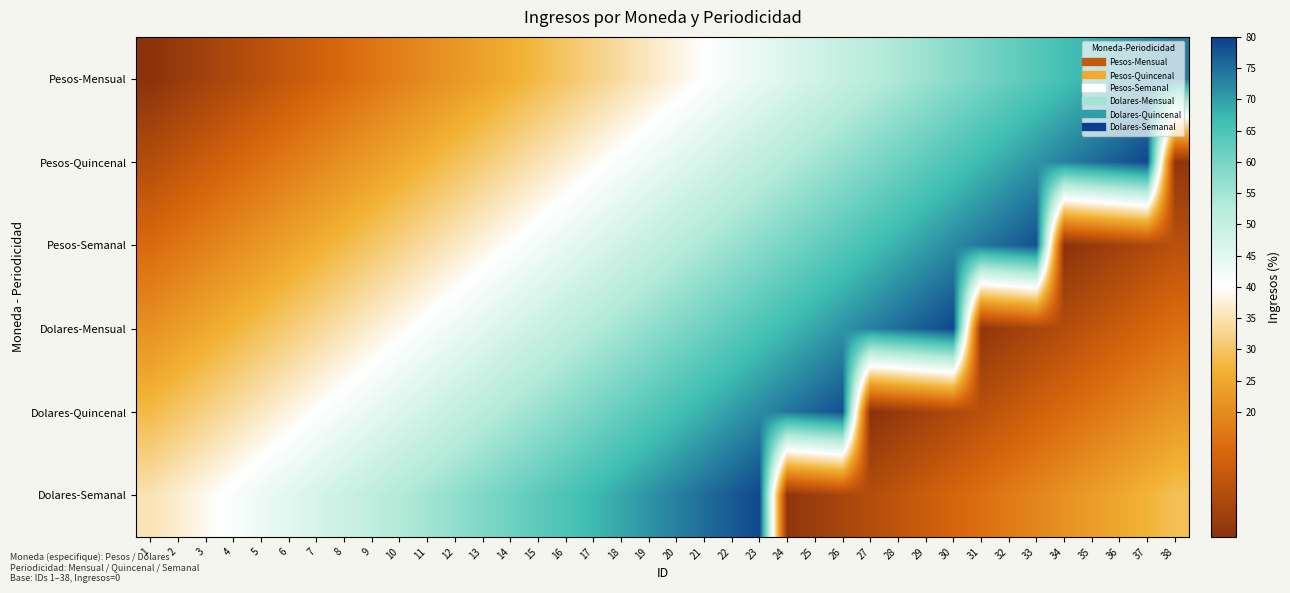

Reading left to right, what are all the values shown in this chart?

Pesos-Mensual: 1=0	2=2	3=4	4=6	5=8	6=10	7=12	8=14	9=16	10=18	11=20	12=22	13=24	14=26	15=28	16=30	17=32	18=34	19=36	20=38	21=40	22=42	23=44	24=46	25=48	26=50	27=52	28=54	29=56	30=58	31=60	32=62	33=64	34=66	35=68	36=70	37=72	38=74
Pesos-Quincenal: 1=7	2=9	3=11	4=13	5=15	6=17	7=19	8=21	9=23	10=25	11=27	12=29	13=31	14=33	15=35	16=37	17=39	18=41	19=43	20=45	21=47	22=49	23=51	24=53	25=55	26=57	27=59	28=61	29=63	30=65	31=67	32=69	33=71	34=73	35=75	36=77	37=79	38=1
Pesos-Semanal: 1=14	2=16	3=18	4=20	5=22	6=24	7=26	8=28	9=30	10=32	11=34	12=36	13=38	14=40	15=42	16=44	17=46	18=48	19=50	20=52	21=54	22=56	23=58	24=60	25=62	26=64	27=66	28=68	29=70	30=72	31=74	32=76	33=78	34=0	35=2	36=4	37=6	38=8
Dolares-Mensual: 1=21	2=23	3=25	4=27	5=29	6=31	7=33	8=35	9=37	10=39	11=41	12=43	13=45	14=47	15=49	16=51	17=53	18=55	19=57	20=59	21=61	22=63	23=65	24=67	25=69	26=71	27=73	28=75	29=77	30=79	31=1	32=3	33=5	34=7	35=9	36=11	37=13	38=15
Dolares-Quincenal: 1=28	2=30	3=32	4=34	5=36	6=38	7=40	8=42	9=44	10=46	11=48	12=50	13=52	14=54	15=56	16=58	17=60	18=62	19=64	20=66	21=68	22=70	23=72	24=74	25=76	26=78	27=0	28=2	29=4	30=6	31=8	32=10	33=12	34=14	35=16	36=18	37=20	38=22
Dolares-Semanal: 1=35	2=37	3=39	4=41	5=43	6=45	7=47	8=49	9=51	10=53	11=55	12=57	13=59	14=61	15=63	16=65	17=67	18=69	19=71	20=73	21=75	22=77	23=79	24=1	25=3	26=5	27=7	28=9	29=11	30=13	31=15	32=17	33=19	34=21	35=23	36=25	37=27	38=29